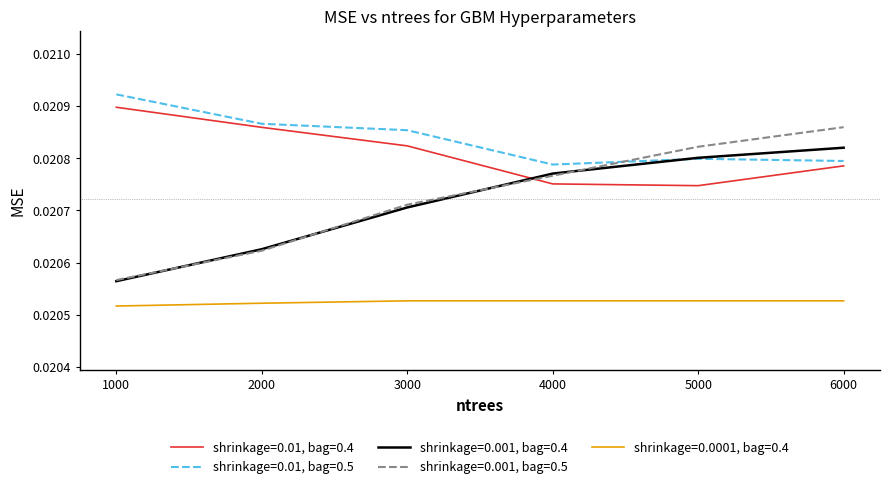

What are all the series names shown in the legend?

shrinkage=0.01, bag=0.4, shrinkage=0.01, bag=0.5, shrinkage=0.001, bag=0.4, shrinkage=0.001, bag=0.5, shrinkage=0.0001, bag=0.4